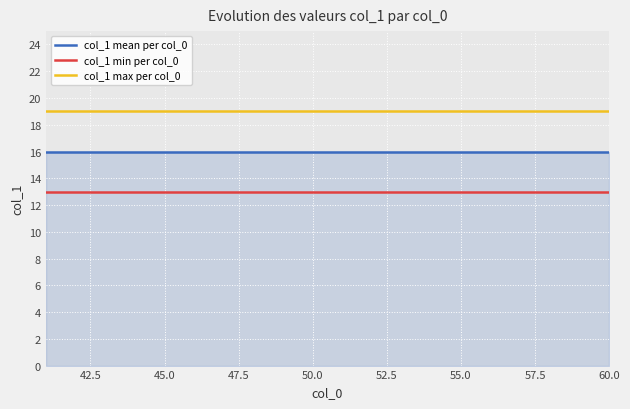

How many lines are shown in the chart?

3